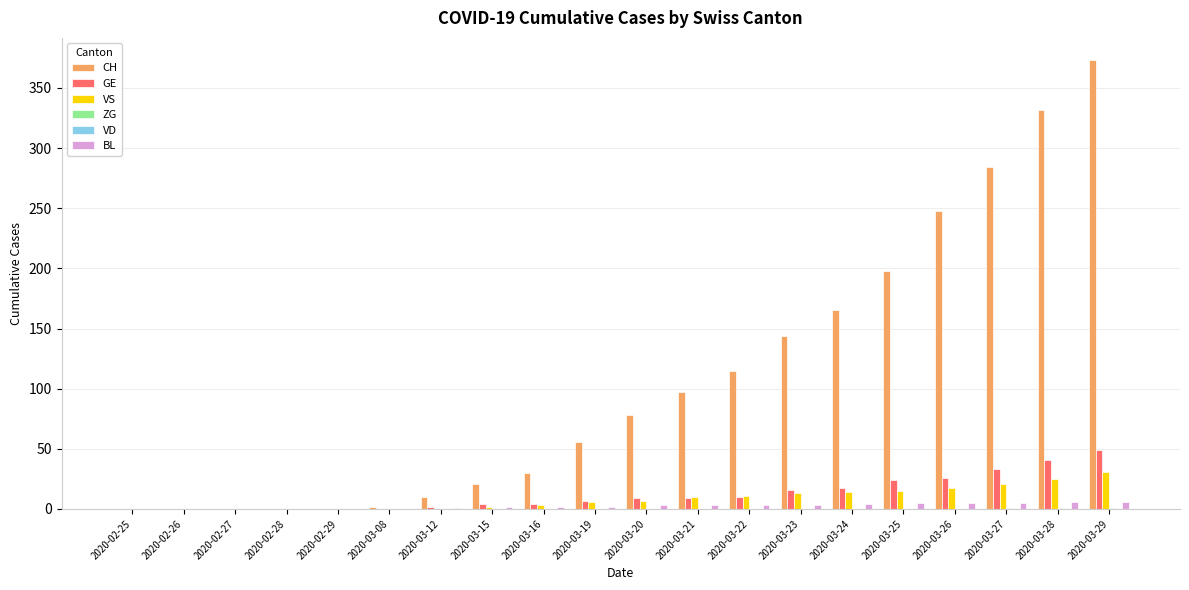

The VS series shows 0 at 2020-02-27. True or false?

True